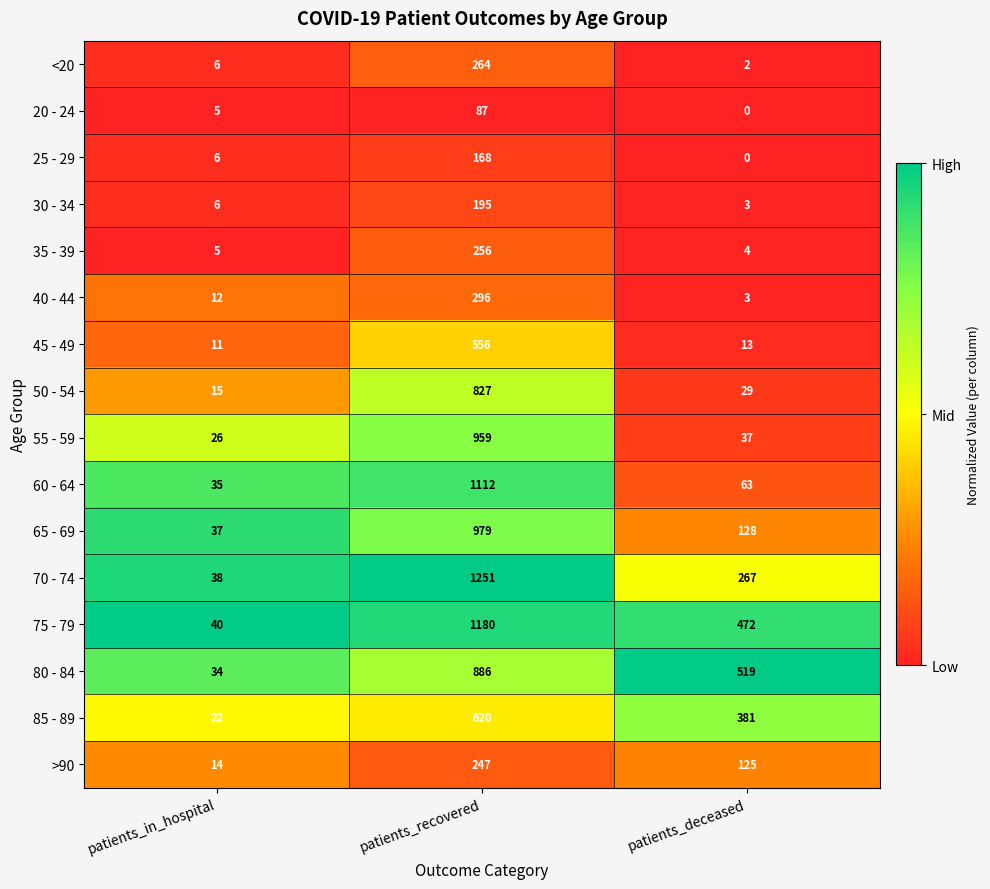

Where does the 75 - 79 series first go above 472?

patients_recovered